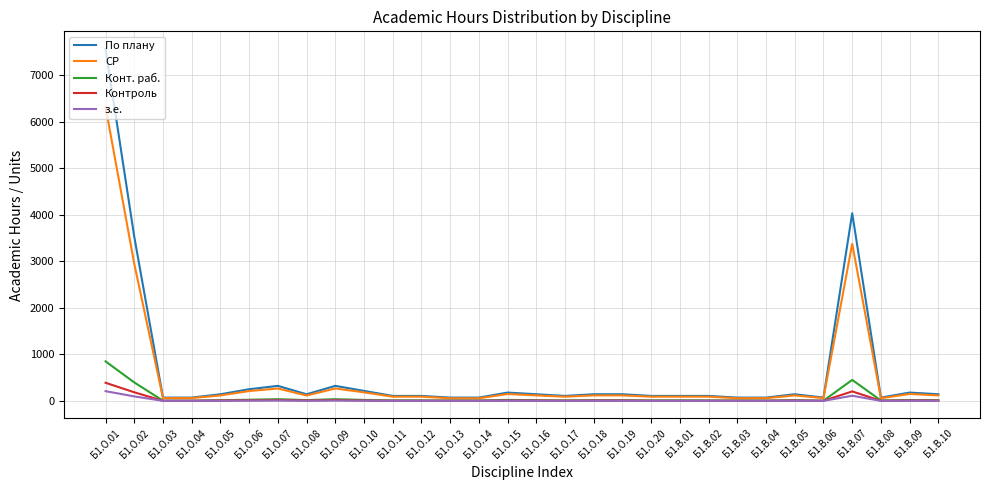

Which series has the largest range (max minus min)?

По плану